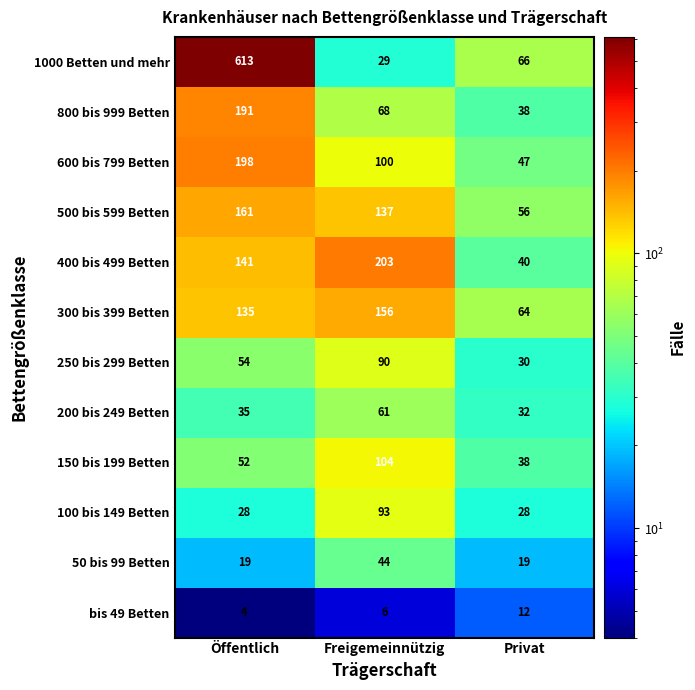

Between Öffentlich and Privat, which series saw the biggest shift?

1000 Betten und mehr